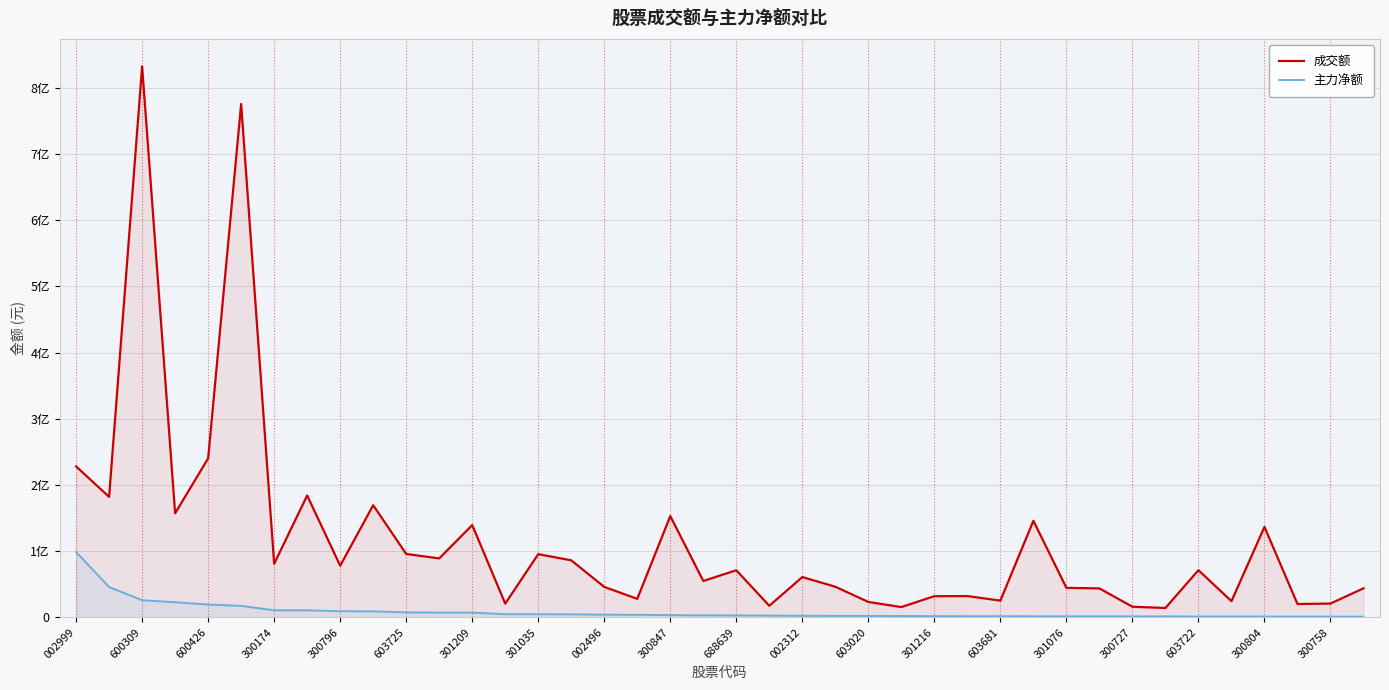

True or false: 成交额 and 主力净额 cross at least once.

False